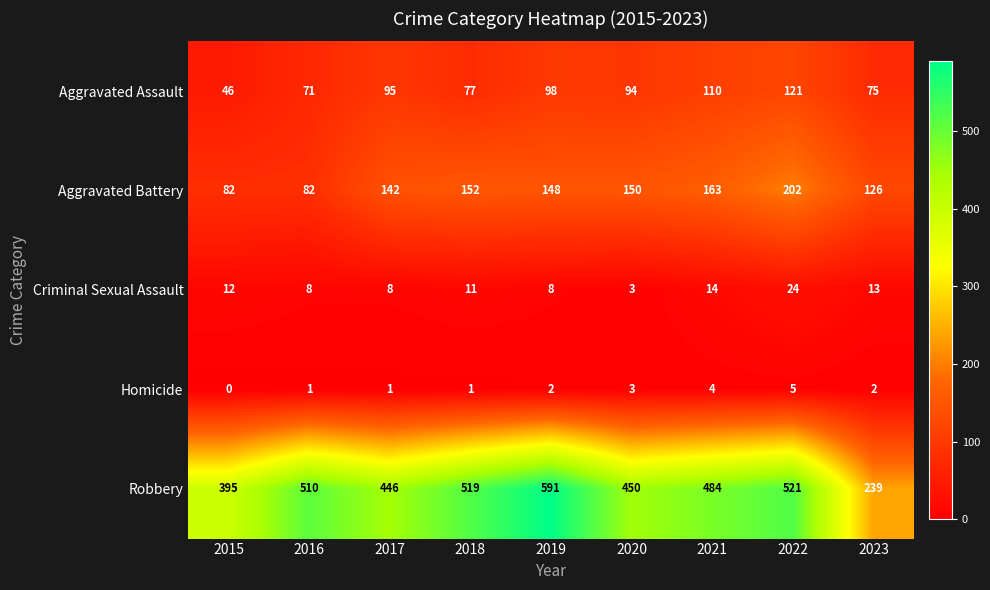

Which category has the lowest value in the Criminal Sexual Assault series?

2020